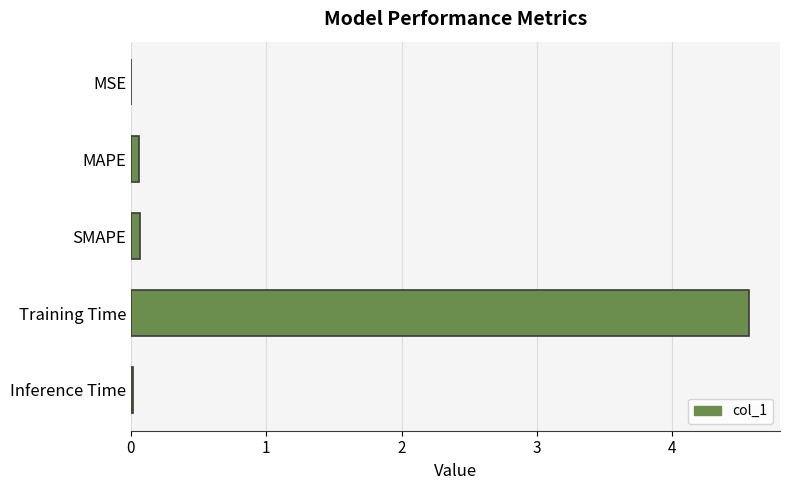

What is the average value?

0.9